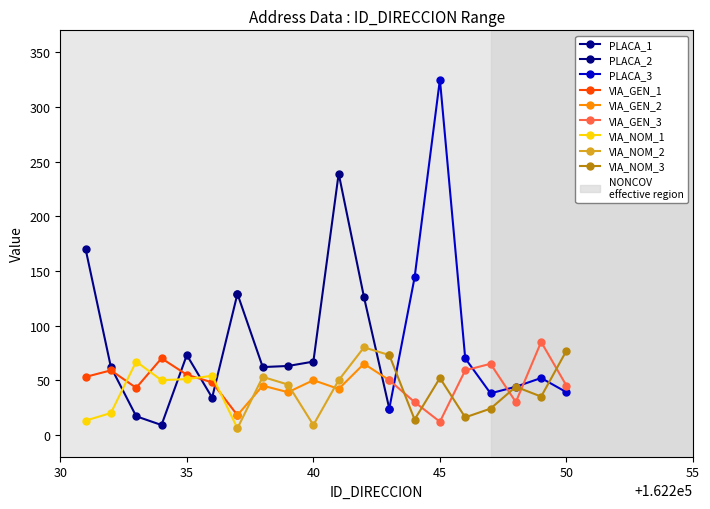

Which category has the highest value across all series?

162245